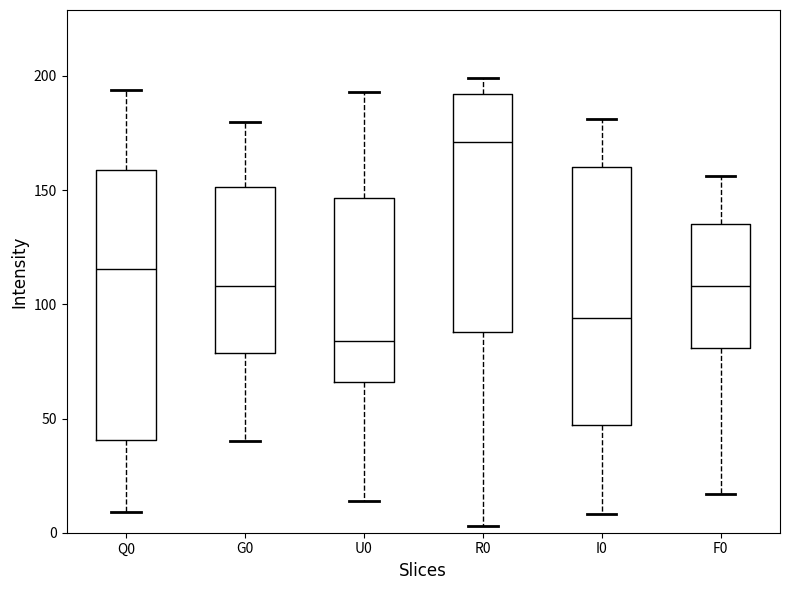

Which box's median line is the lowest?

U0